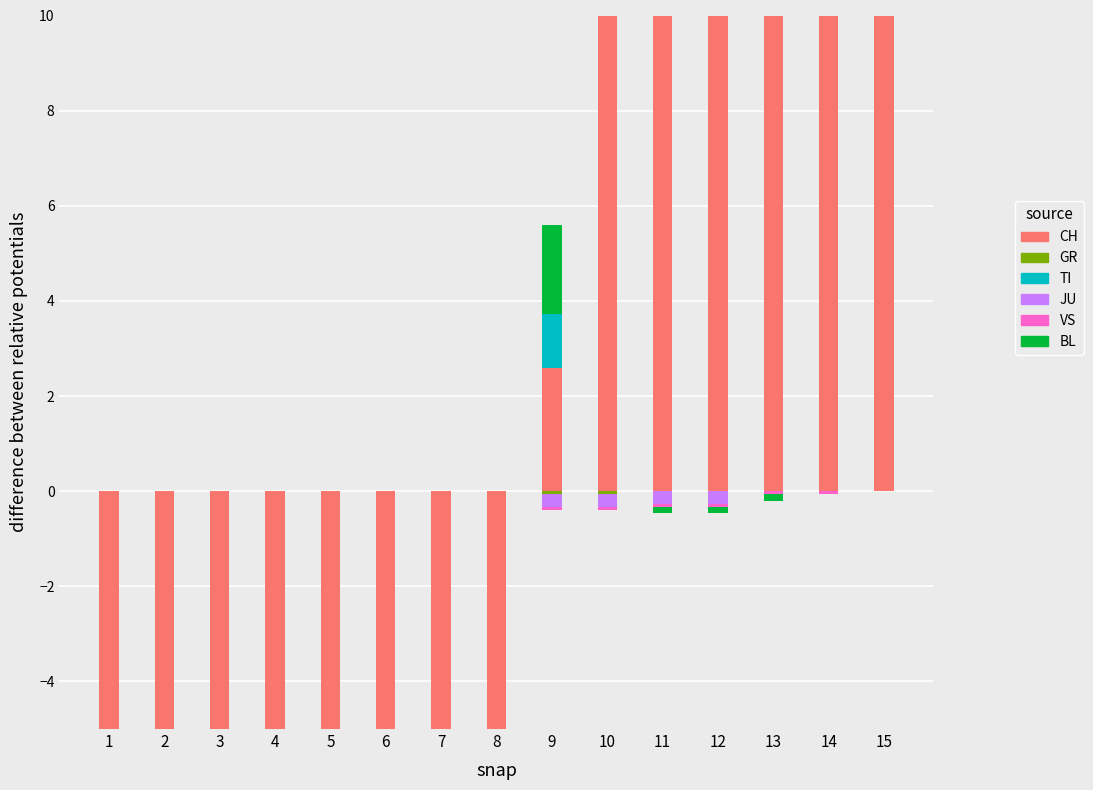

What is the spread (max minus min) of values at 4?

6